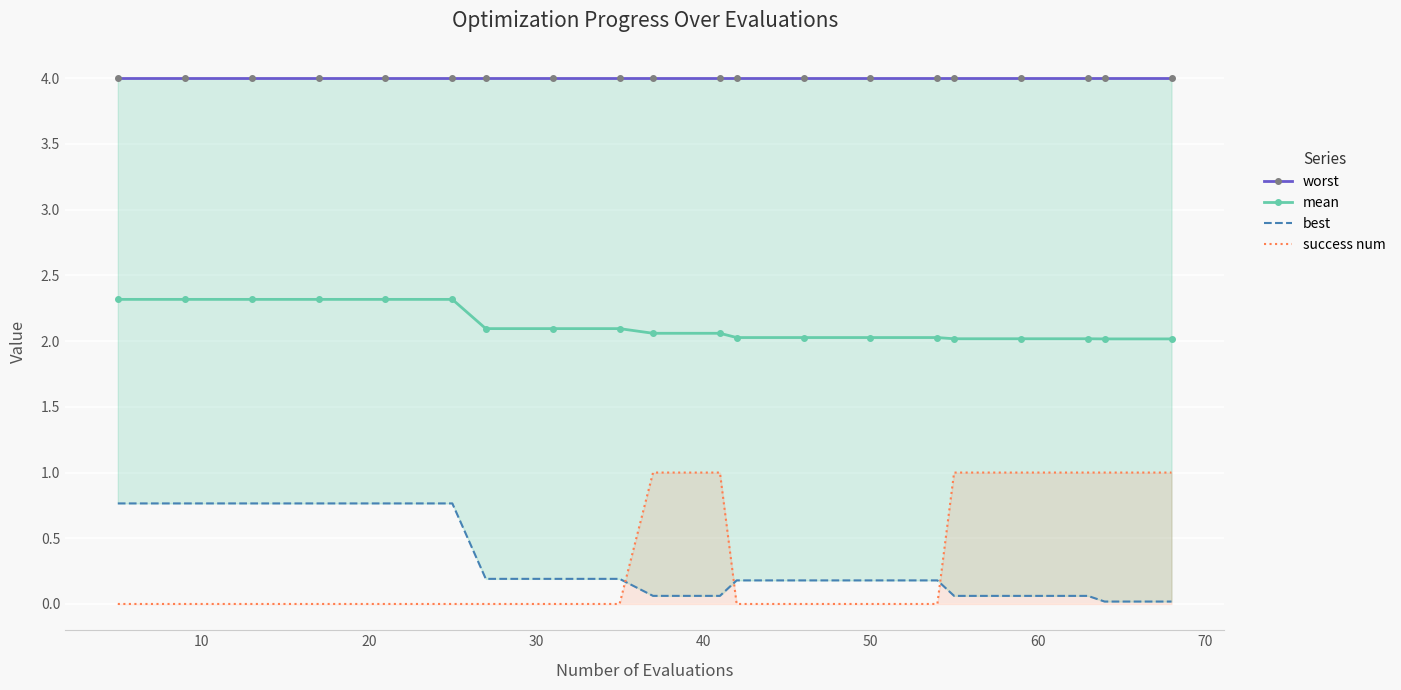

What is the lowest value of the mean series?

2.0